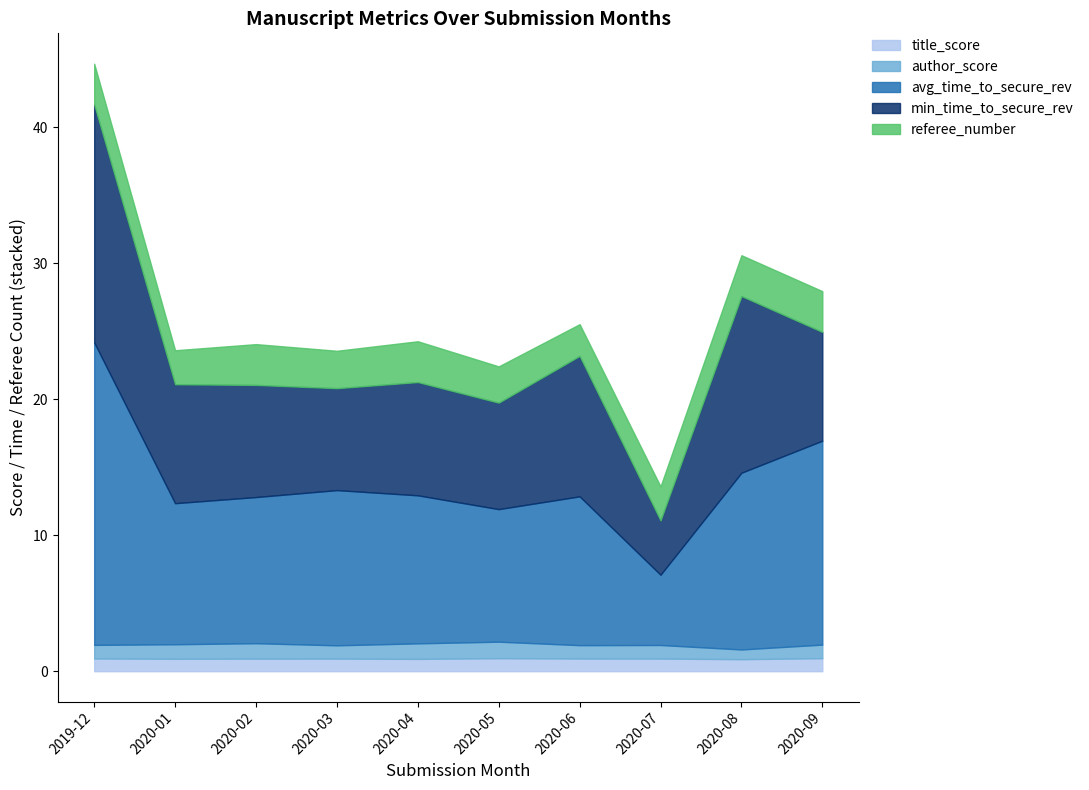

The title_score series shows 0.3 at 2020-08. True or false?

False